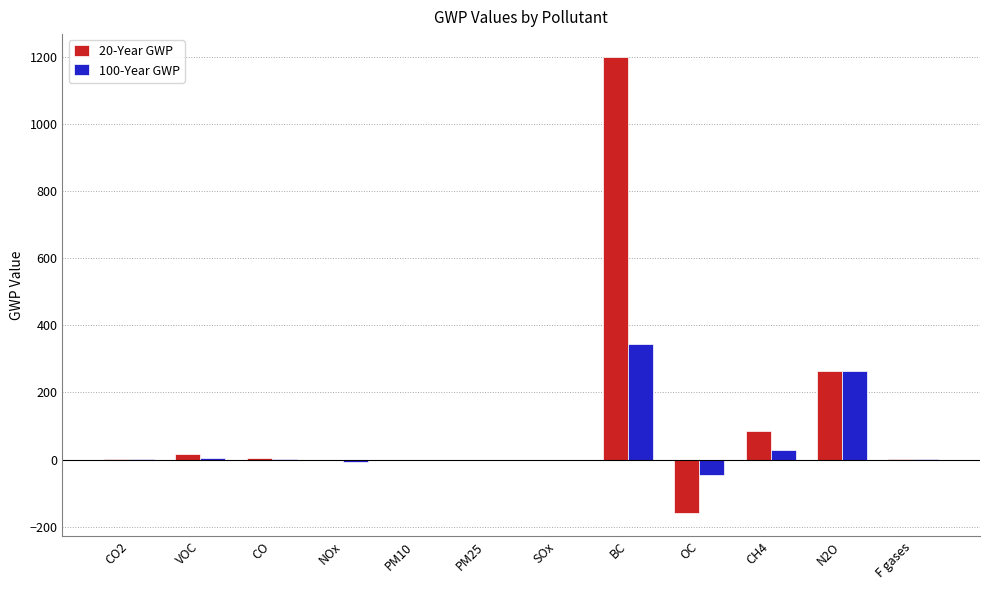

How many data points does each series have?

12